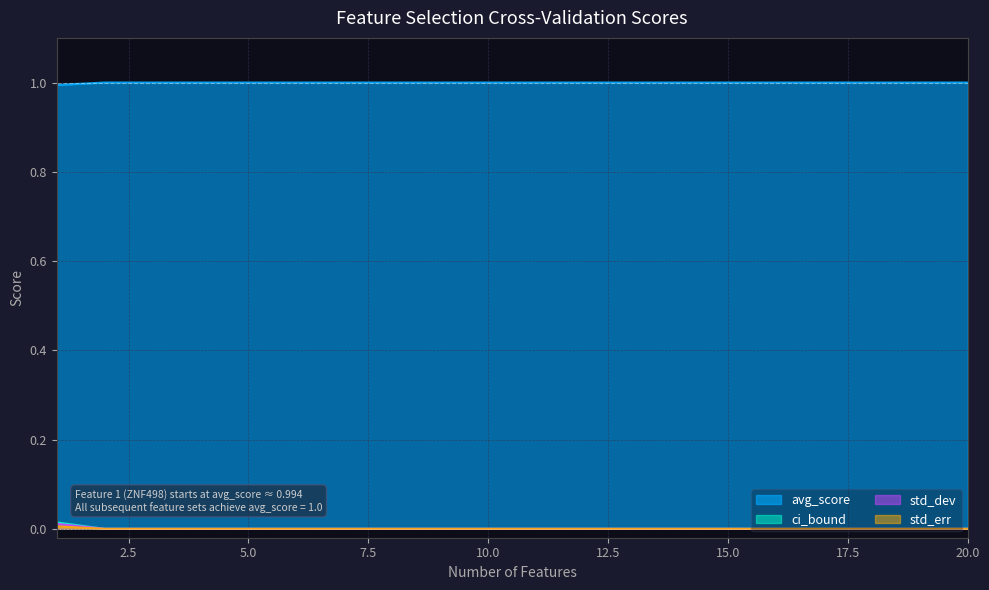

True or false: std_dev has more than 2 interior local peaks.

False